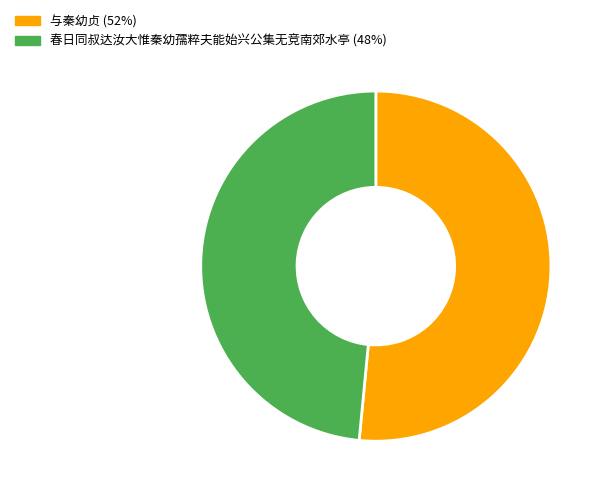

Combined, do 春日同叔达汝大惟秦幼孺粹夫能始兴公集无竞南郊水亭 and 与秦幼贞 account for over 50%?

Yes